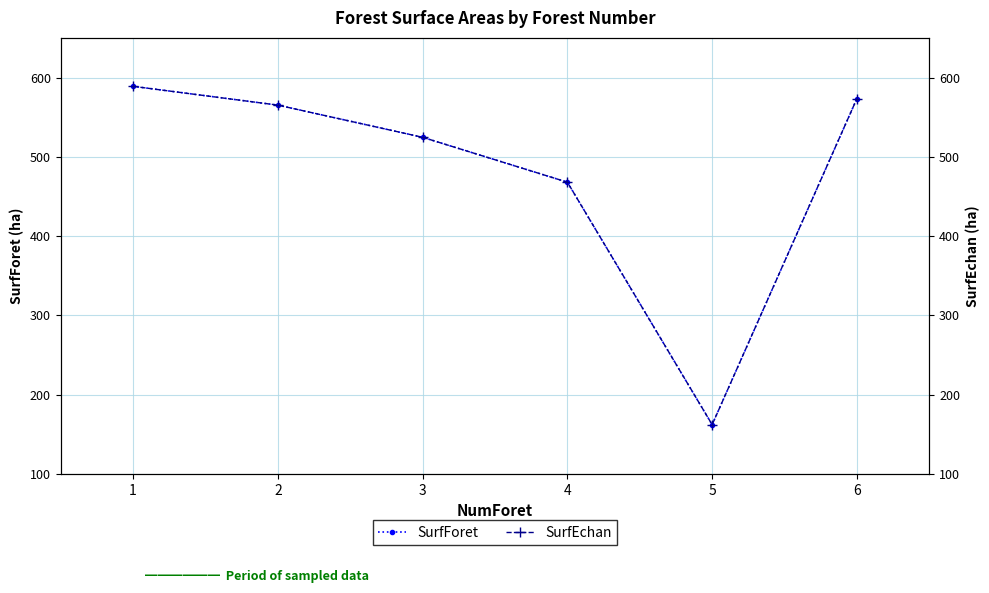

What is the greatest value displayed?

588.9